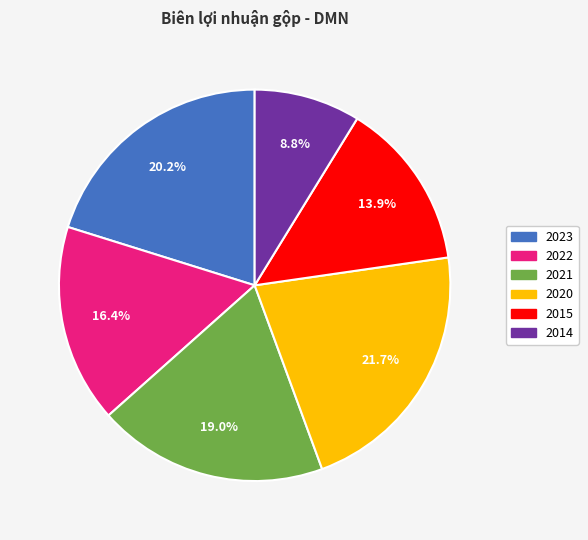

To the nearest percent, what percentage of the pie is 2022?

16%